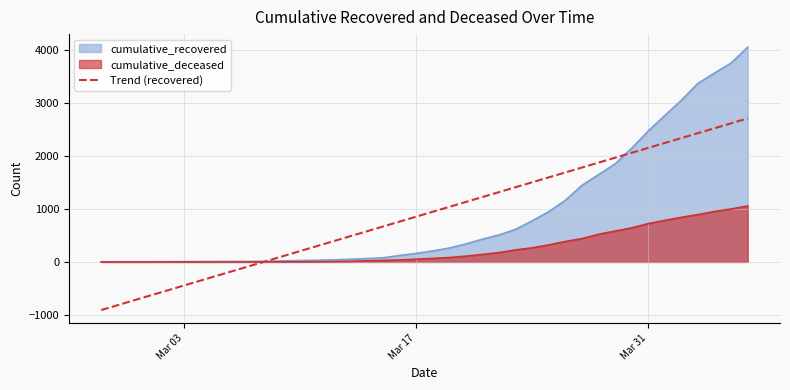

Which series has the largest range (max minus min)?

cumulative_recovered